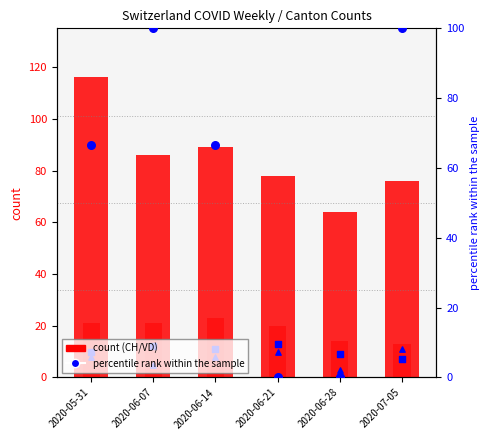

Which series has the largest total across all categories?

CH count